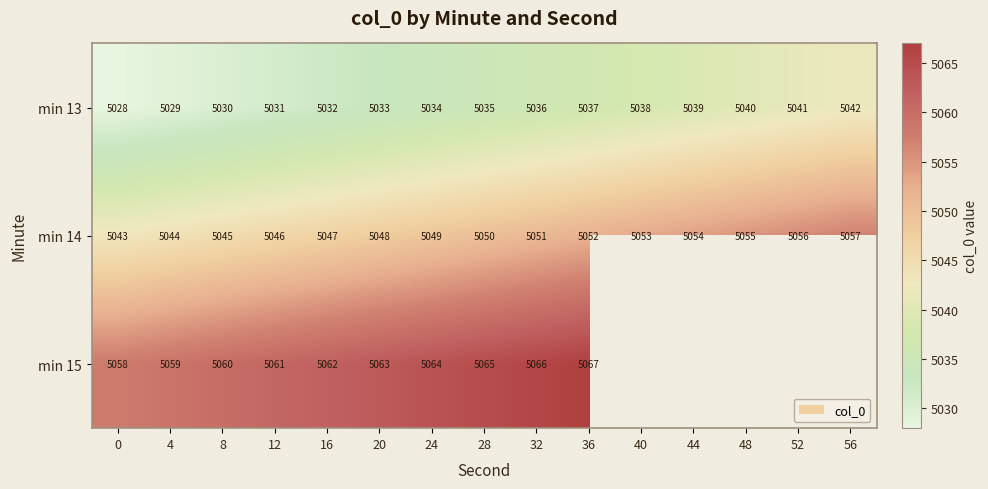

How many categories are shown in the chart?

15